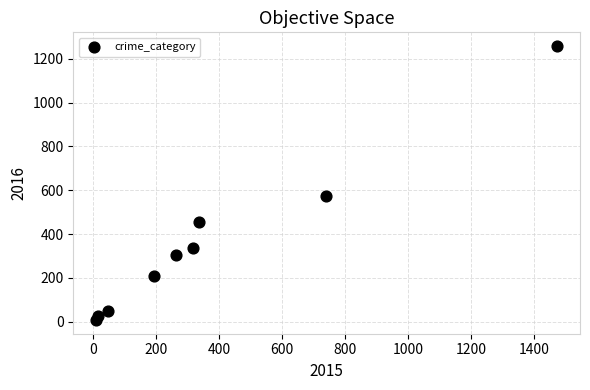

What is the average X value?

377